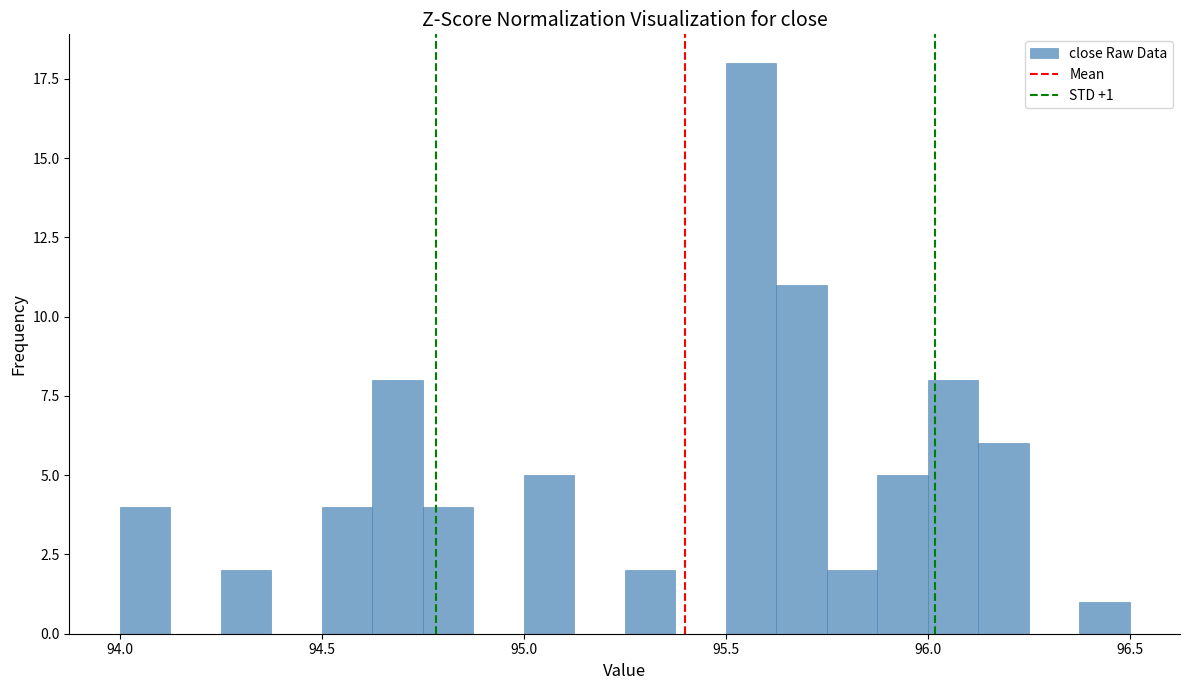

Read against the x-axis, roughly where is the centre of the tallest bar?

95.55